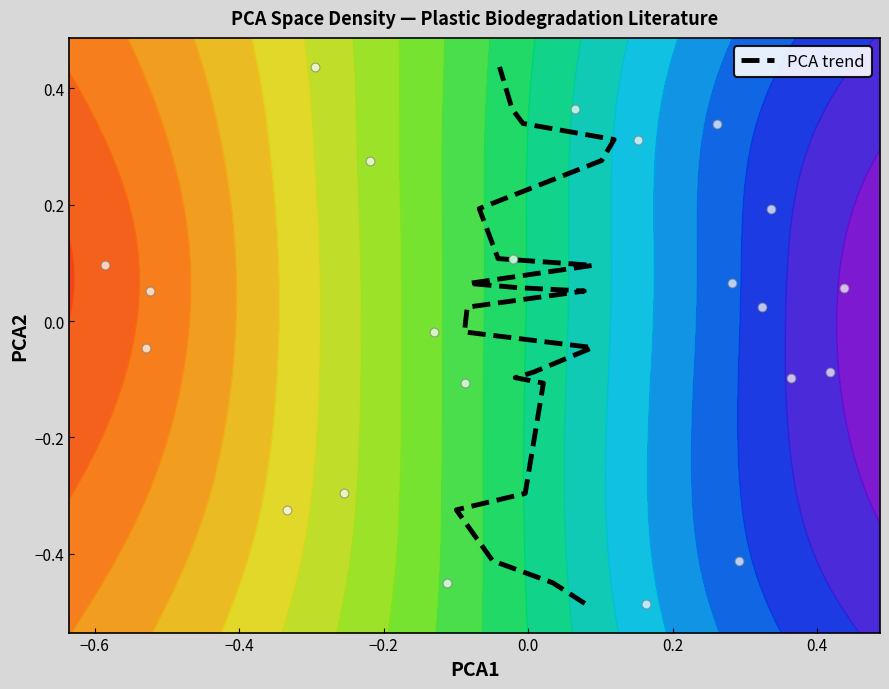

What is the maximum value shown in the chart?

0.4